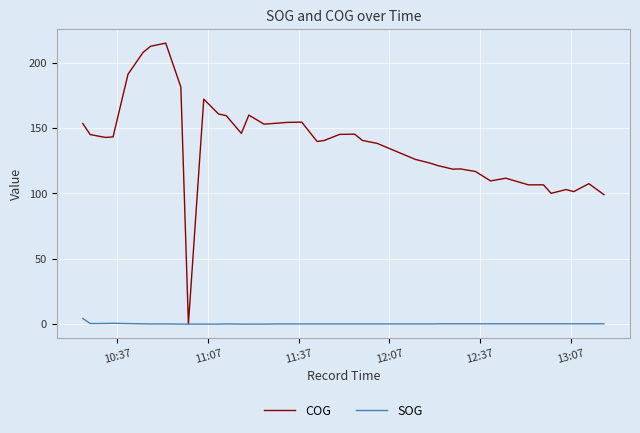

Which series has the widest spread of values?

COG